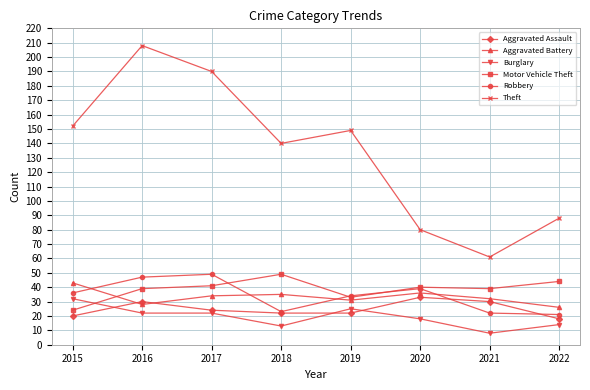

Does the chart display data point markers on the line(s)?

Yes